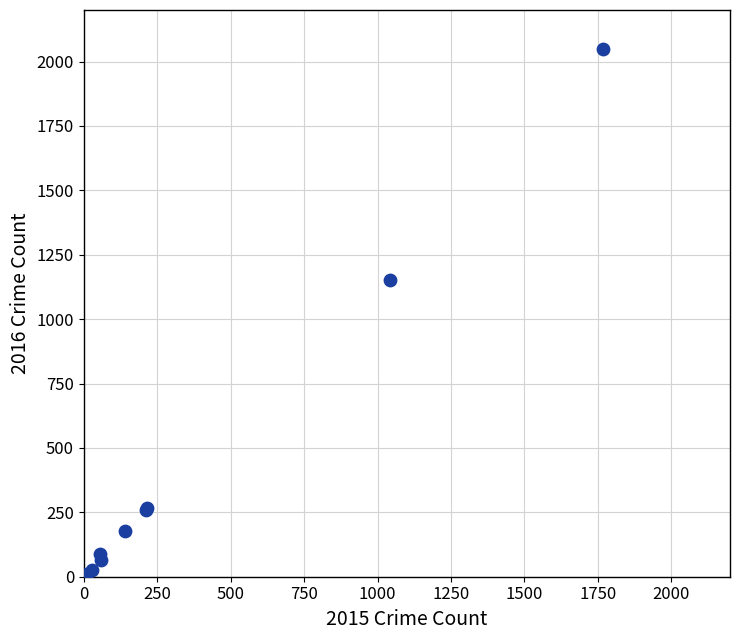

What Y value in the scatter plot is closest to 1026?

1151